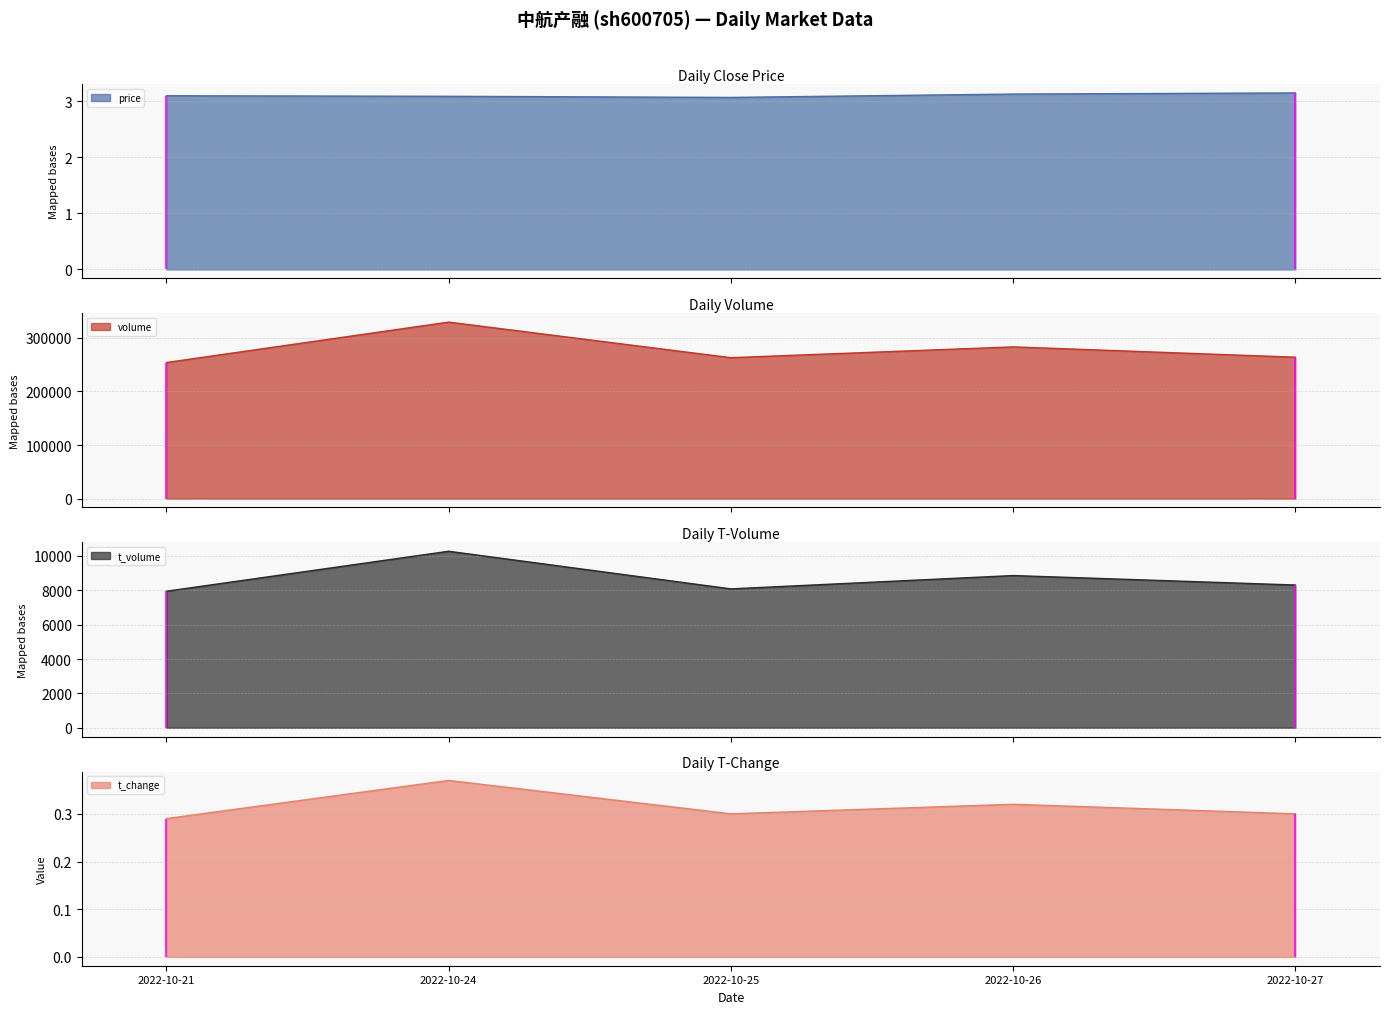

True or false: volume has a value of 80713.2 at 2022-10-24.

False